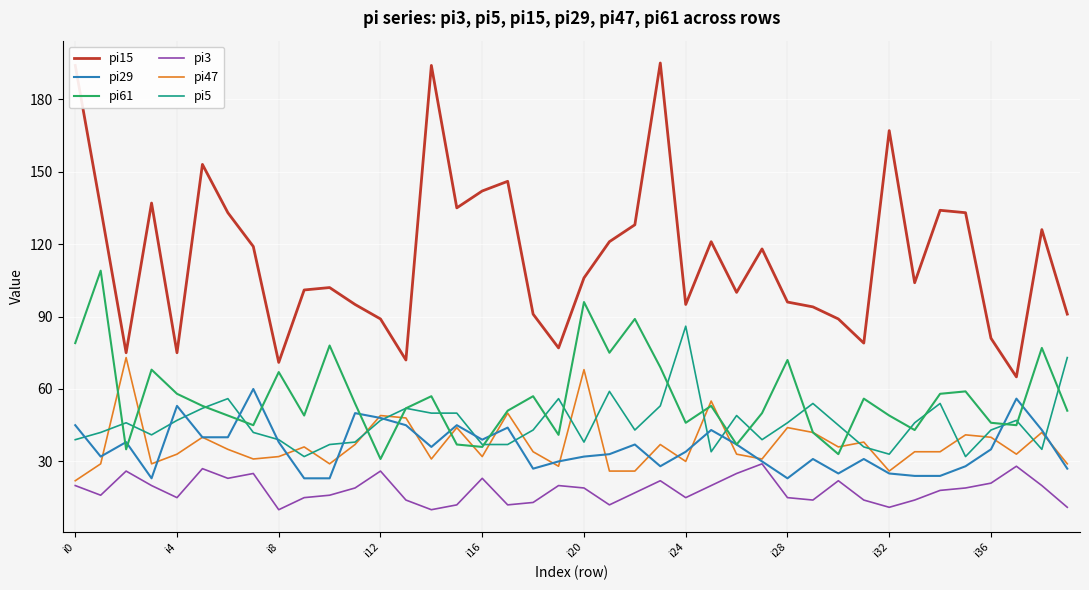

List the series in order of their peak value, lowest first.

pi3, pi29, pi47, pi5, pi61, pi15